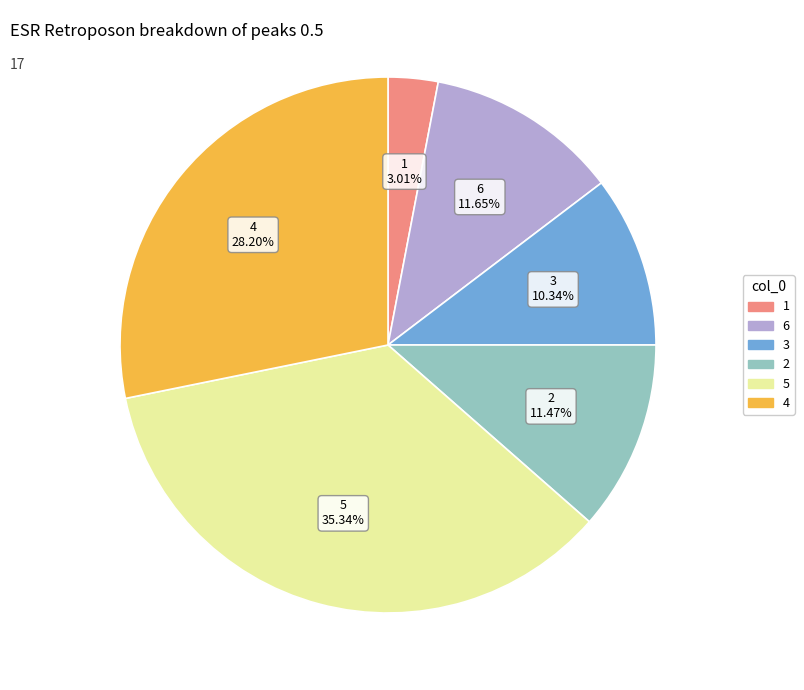

How many slices are in this pie chart?

6